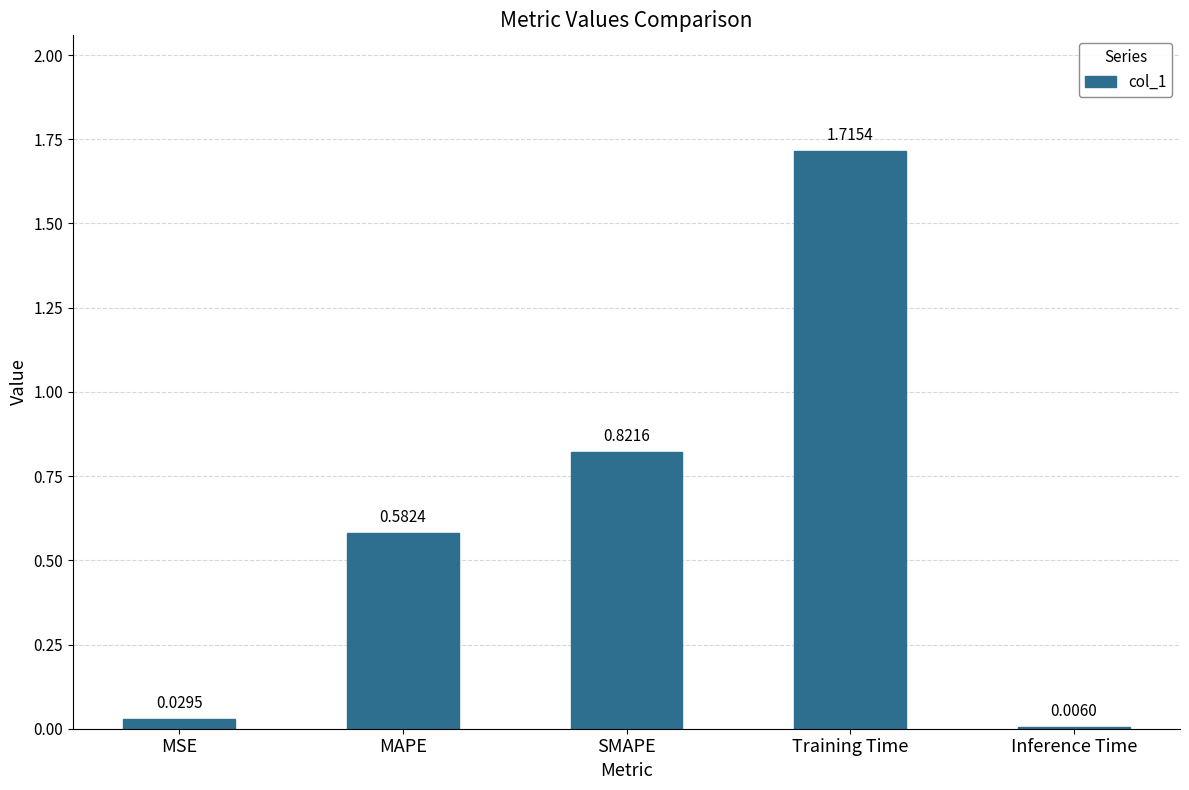

What is the change in value from MSE to MAPE?

+0.6